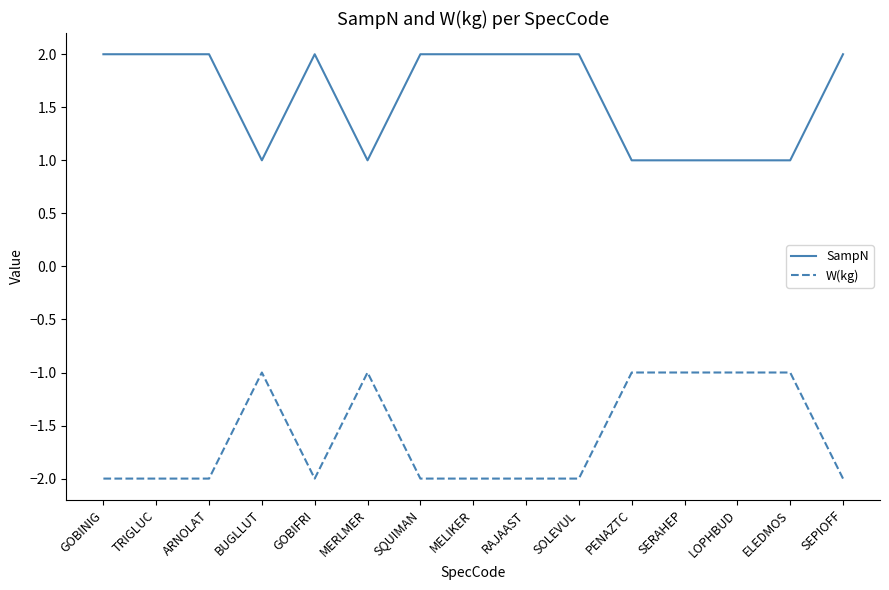

Rank the series by their maximum value, from lowest to highest.

W(kg), SampN